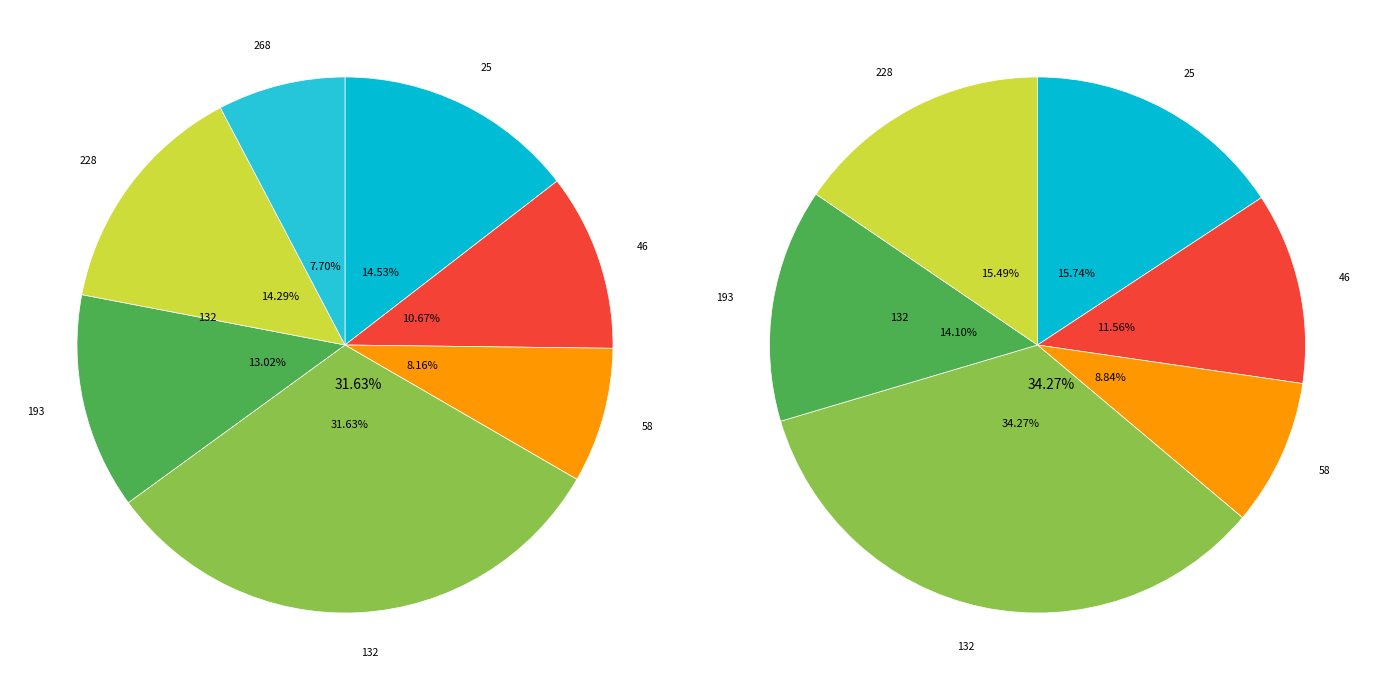

To the nearest percent, what percentage of the pie is 193?

13%